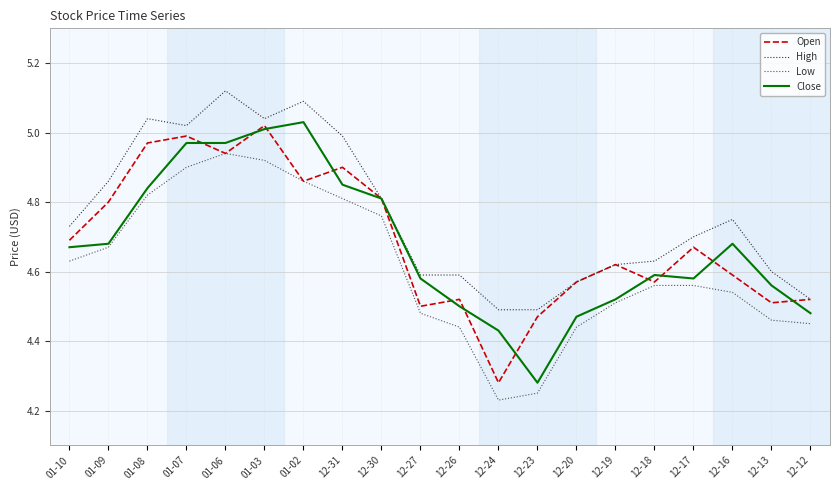

The value of Open at 12-27 is 4.5. True or false?

True